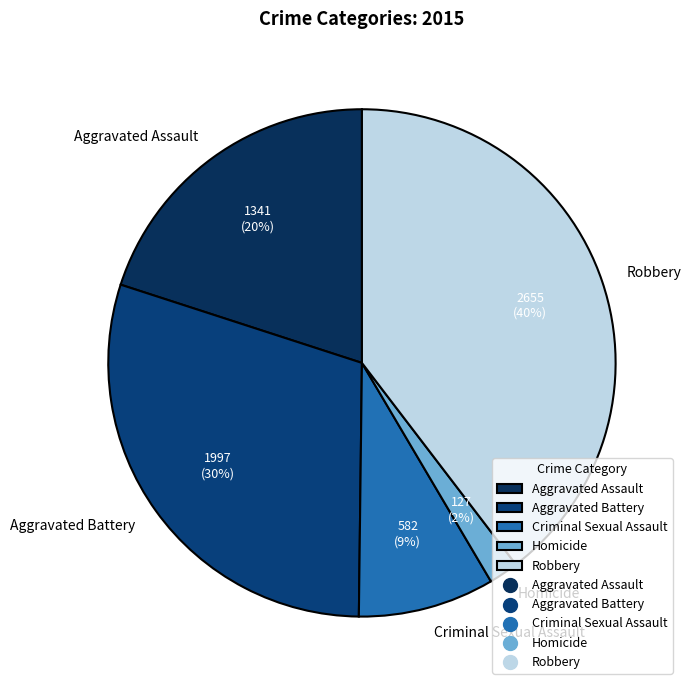

Between Aggravated Battery and Criminal Sexual Assault, which is larger?

Aggravated Battery